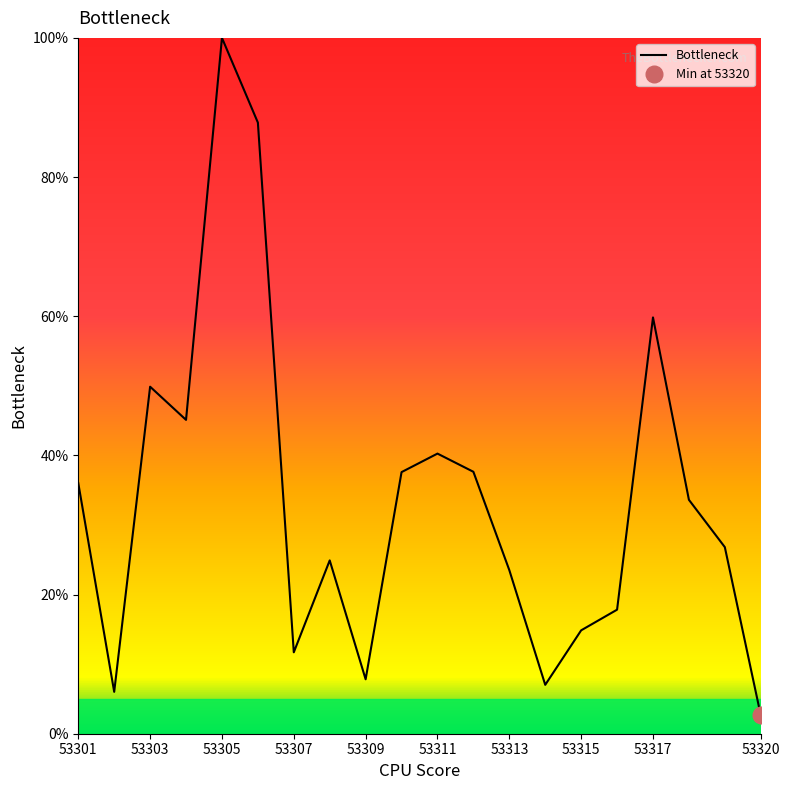

How many values are below 33?

10